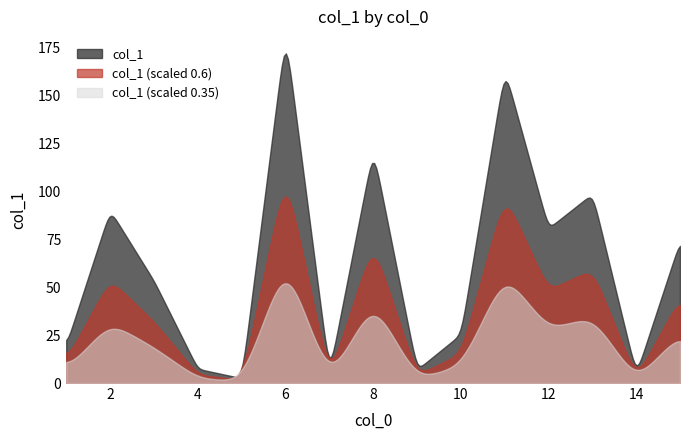

The value at 12 is 80.7. True or false?

True